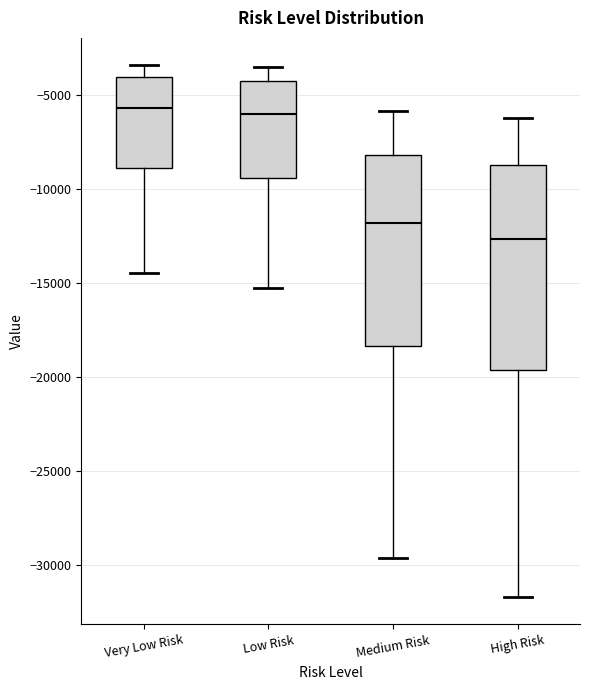

Which box has the lowest median line?

High Risk